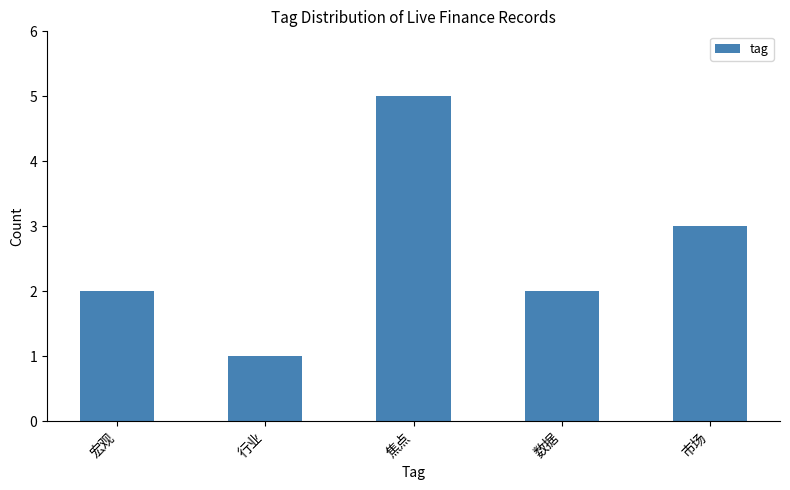

Is it true that the value at 焦点 is 5?

True